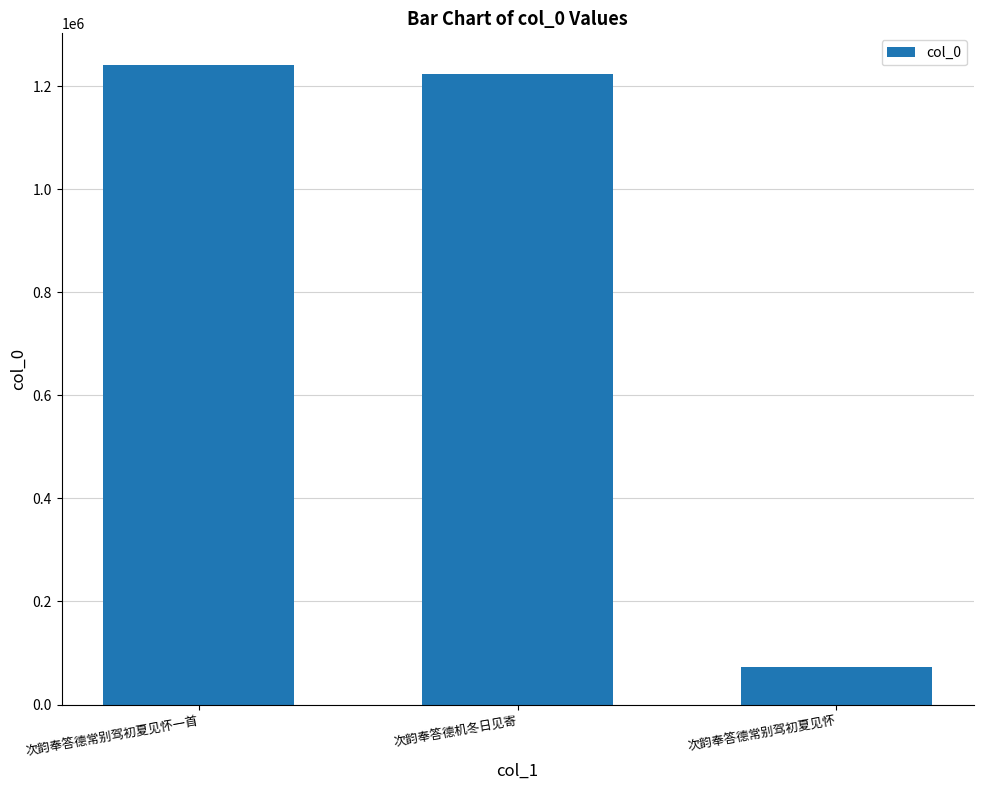

What position from the left is 次韵奉答德常别驾初夏见怀一首?

1